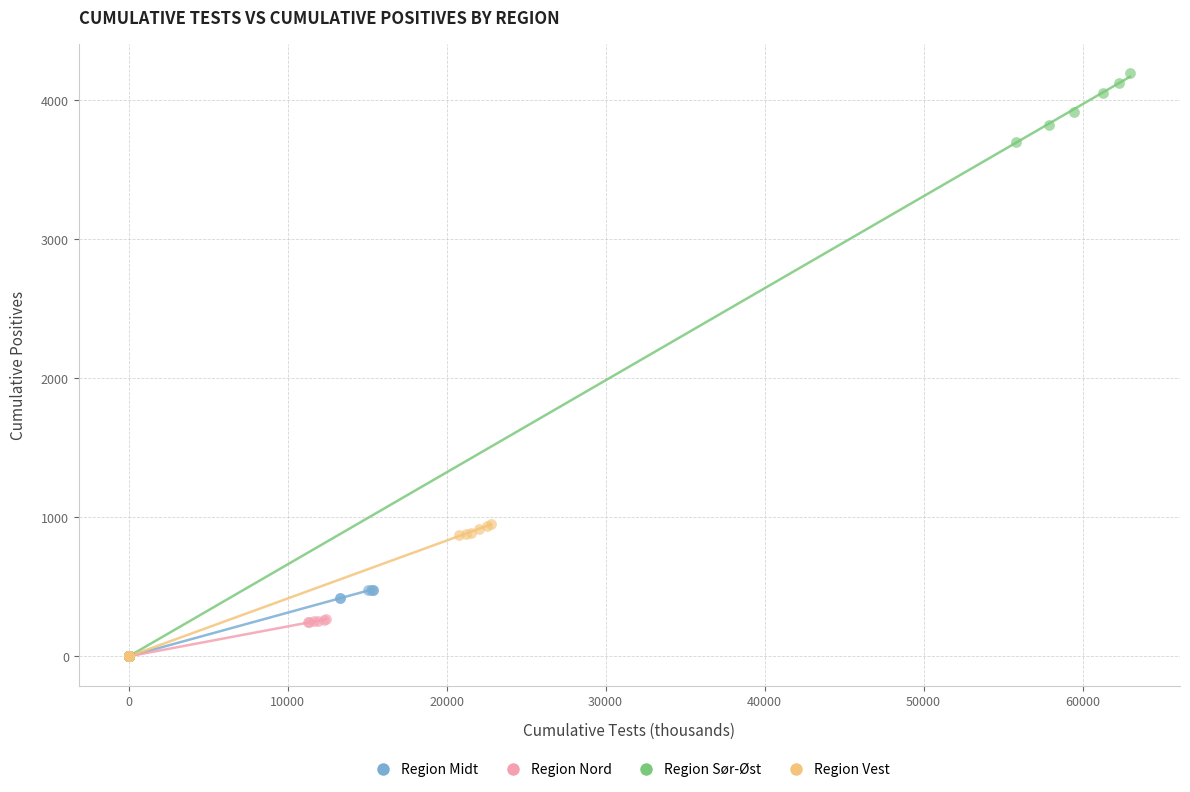

Which series contains the highest Y value?

Region Sør-Øst